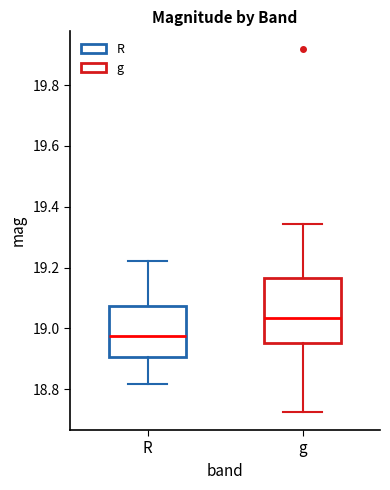

Where does the upper whisker of the box for g end on the y-axis? The values are not printed on the chart, so give them approximately, as read against the axis.

19.34